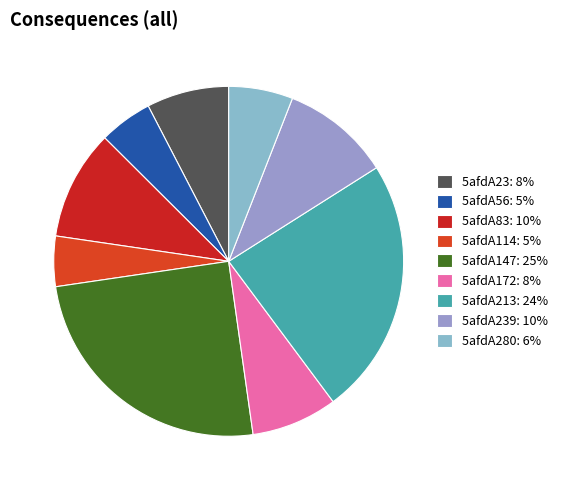

Is there a majority slice in this chart?

No